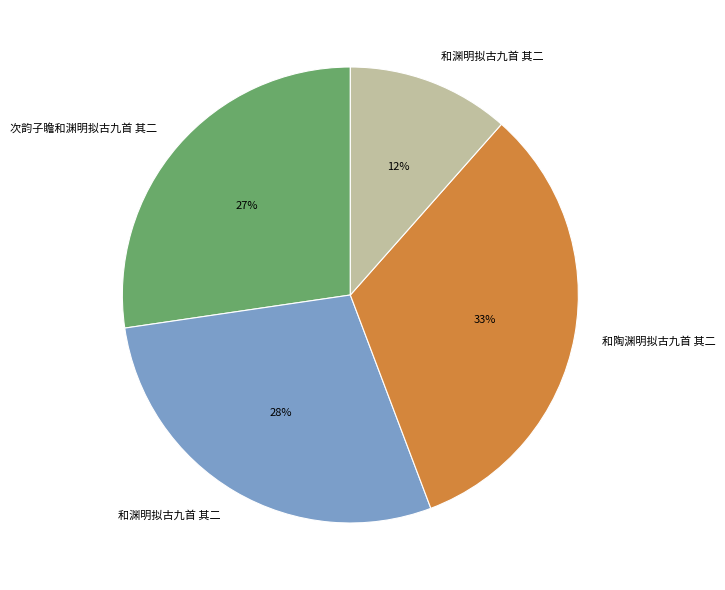

To the nearest percent, what is the difference between the largest and smallest slice percentages?

21%